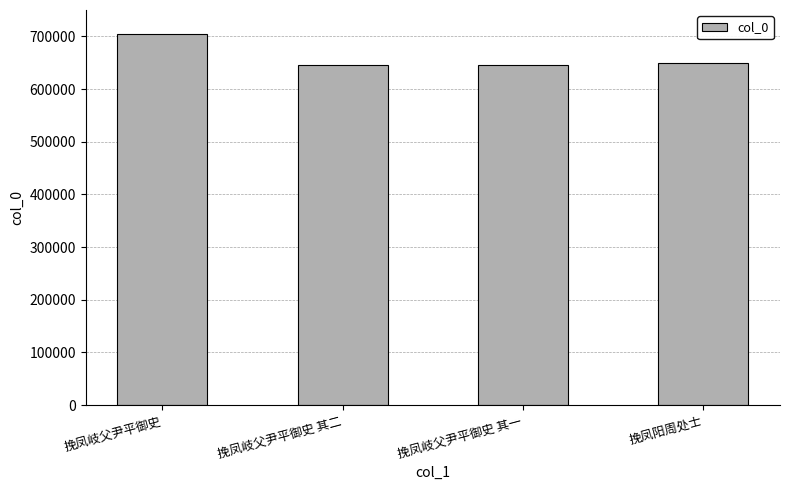

How many data points are less than 650209?

2